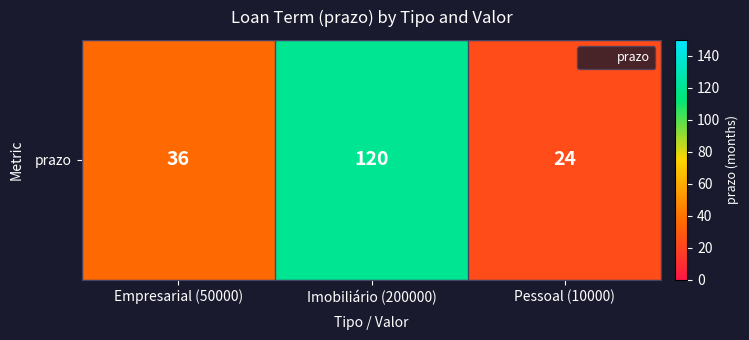

The chart shows a value of 24 at Pessoal (10000). True or false?

True